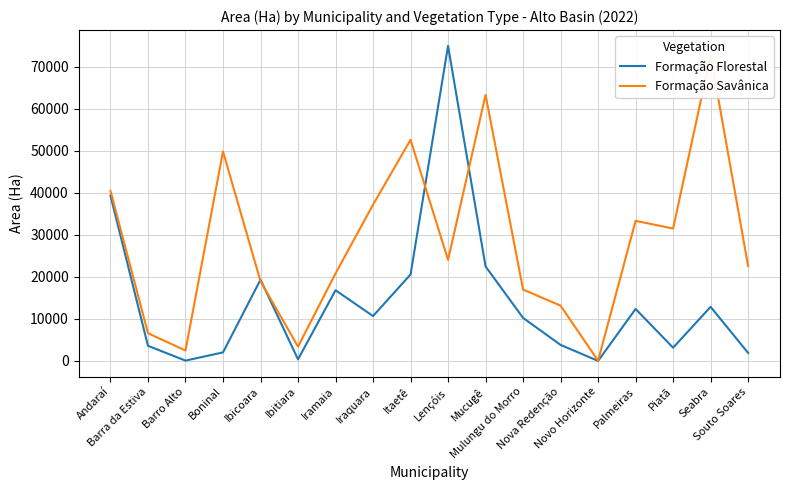

What is the sum of all Formação Savânica values?

510219.2